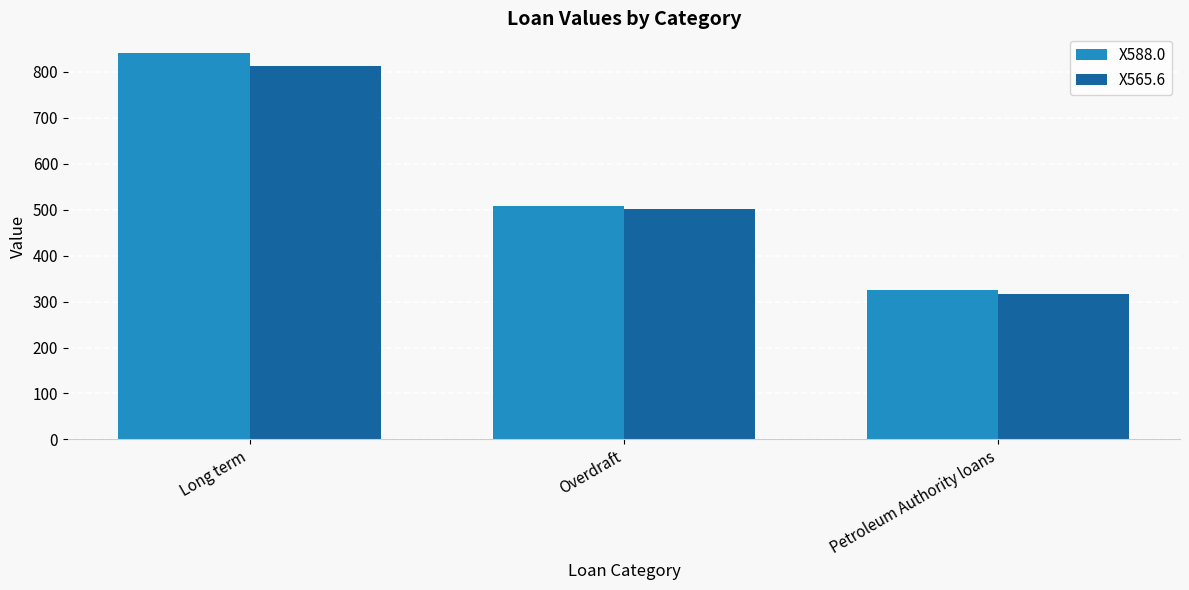

At which label does X565.6 reach its minimum?

Petroleum Authority loans